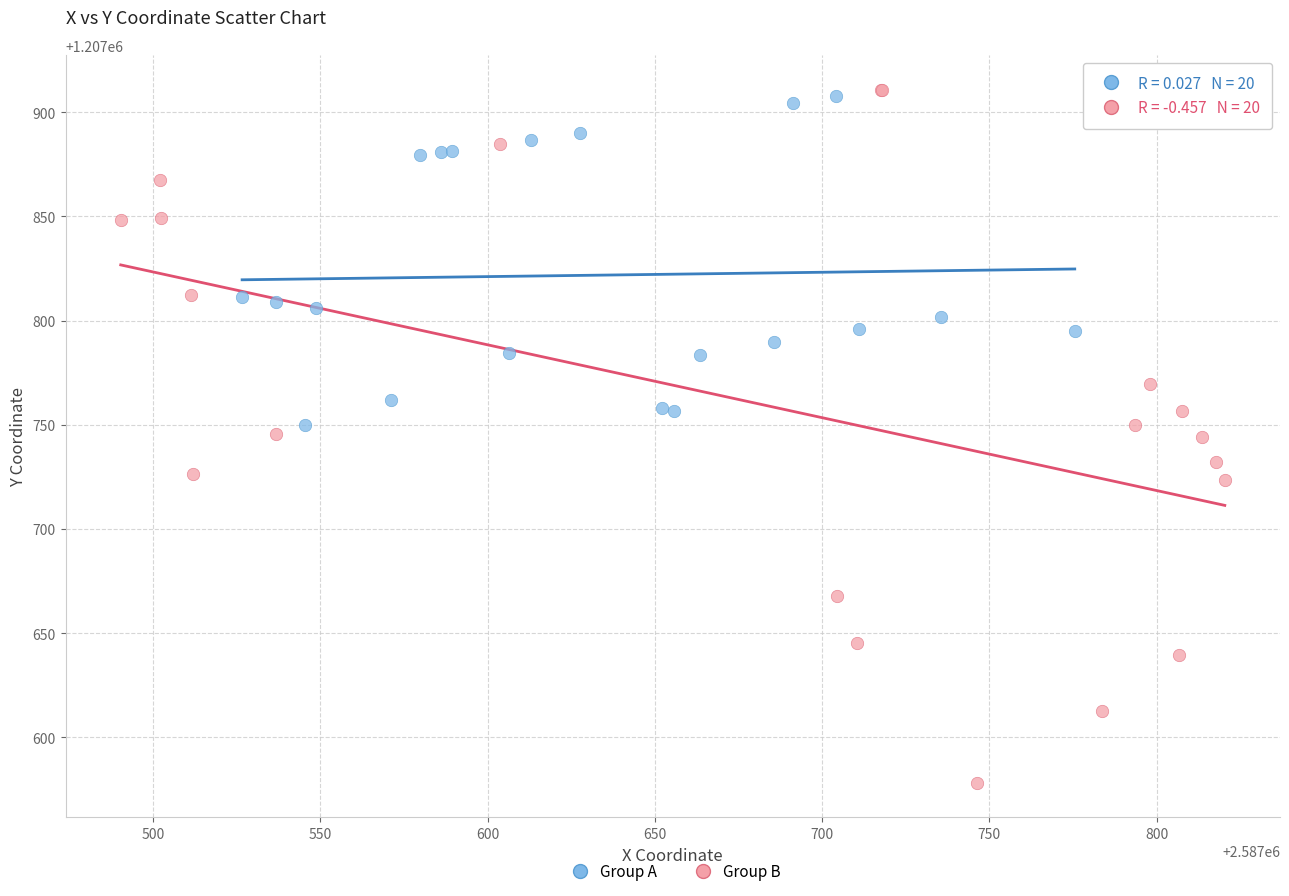

Which series reaches the minimum Y coordinate?

Group B